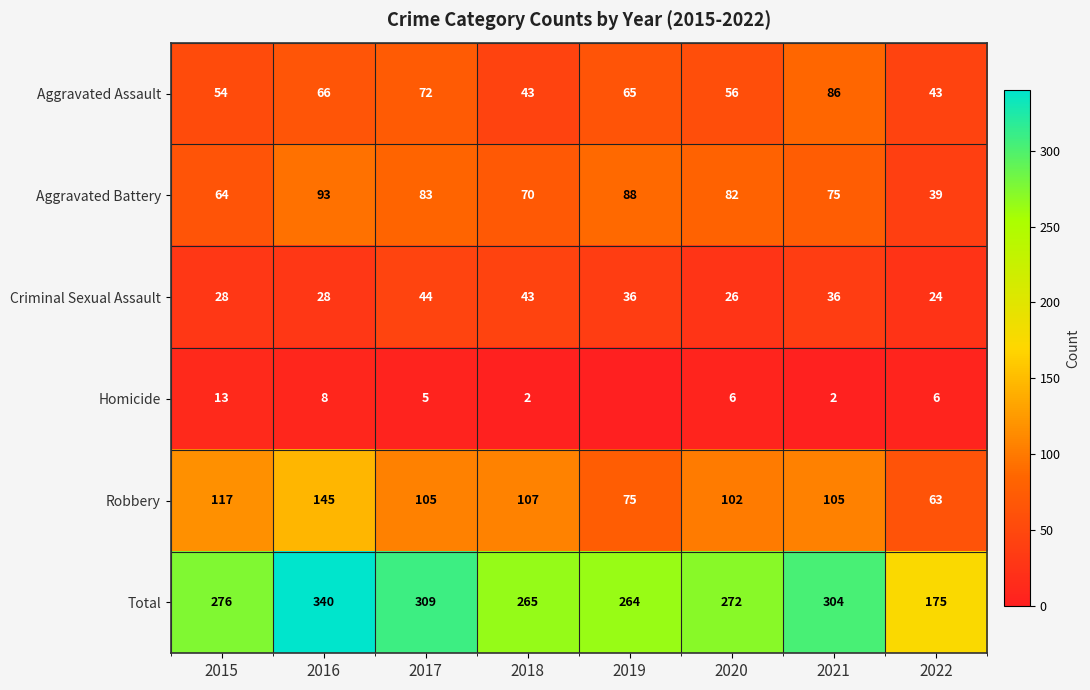

What is the difference between the maximum and minimum values in the Robbery series?

82